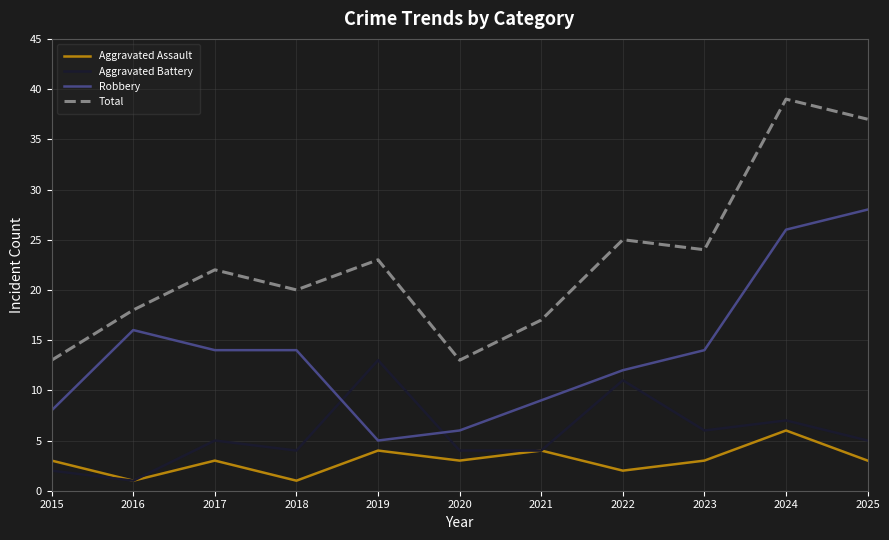

What is the minimum value for Aggravated Battery?

1